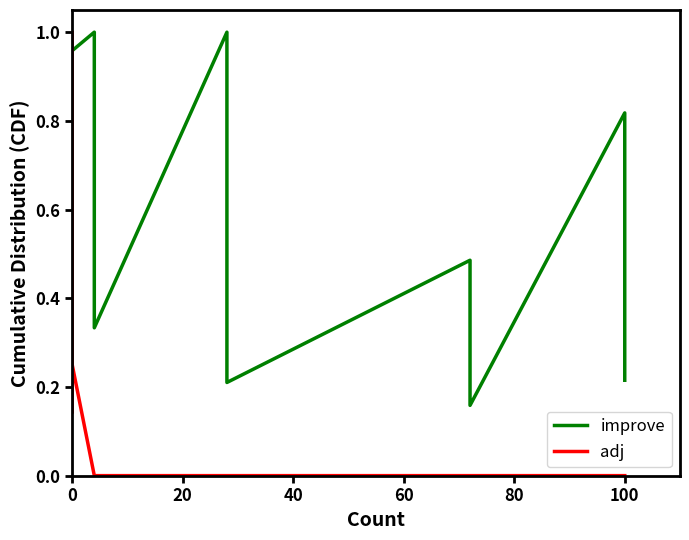

True or false: adj has a value of -0.5 at 18.

False